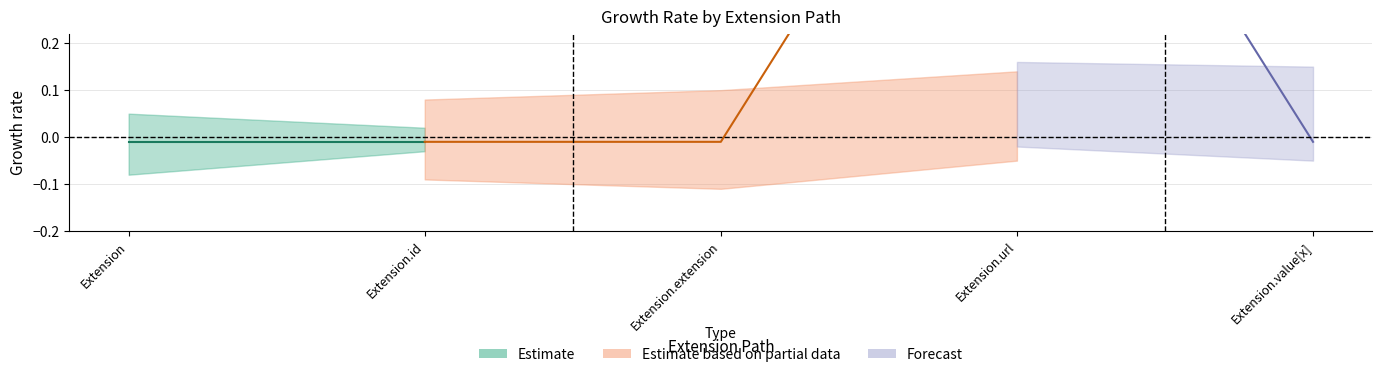

What is the label of the 1st point from the left?

Extension